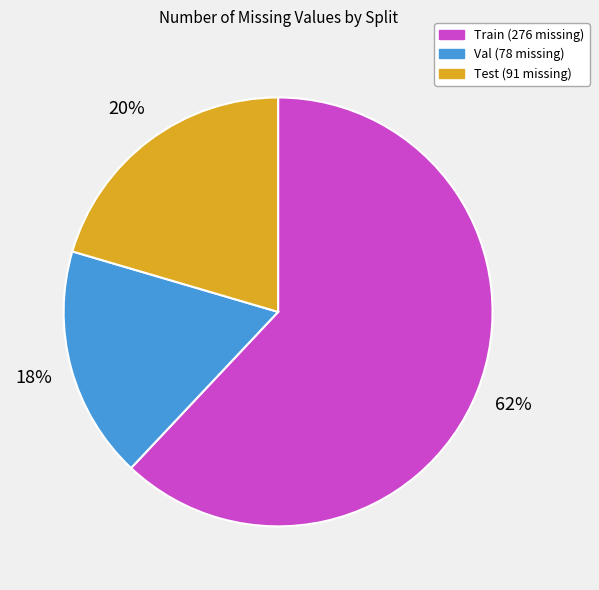

What percentage is the Val slice, to the nearest percent?

18%